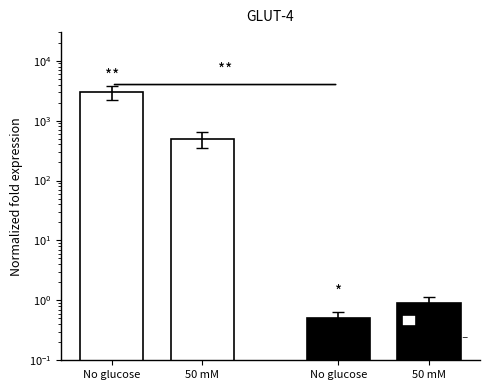

At how many categories does at least one series exceed 1895?

1